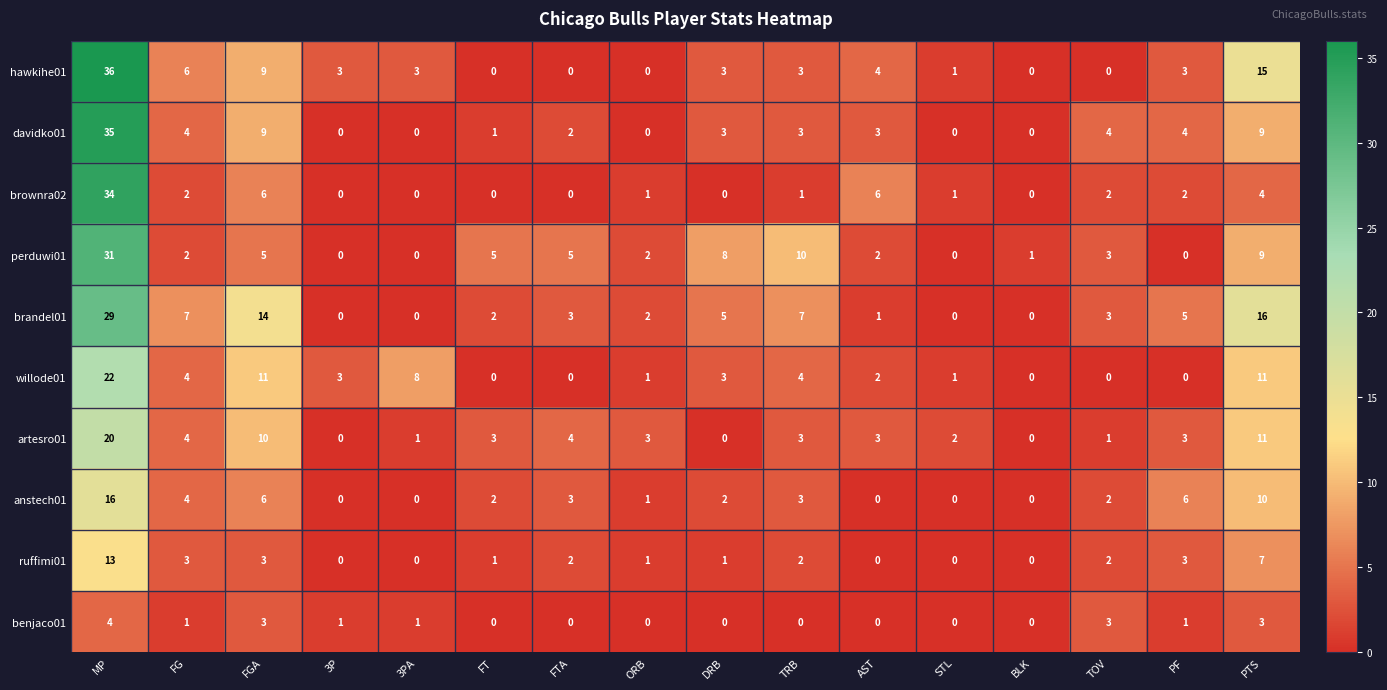

How many categories are shown in the chart?

16